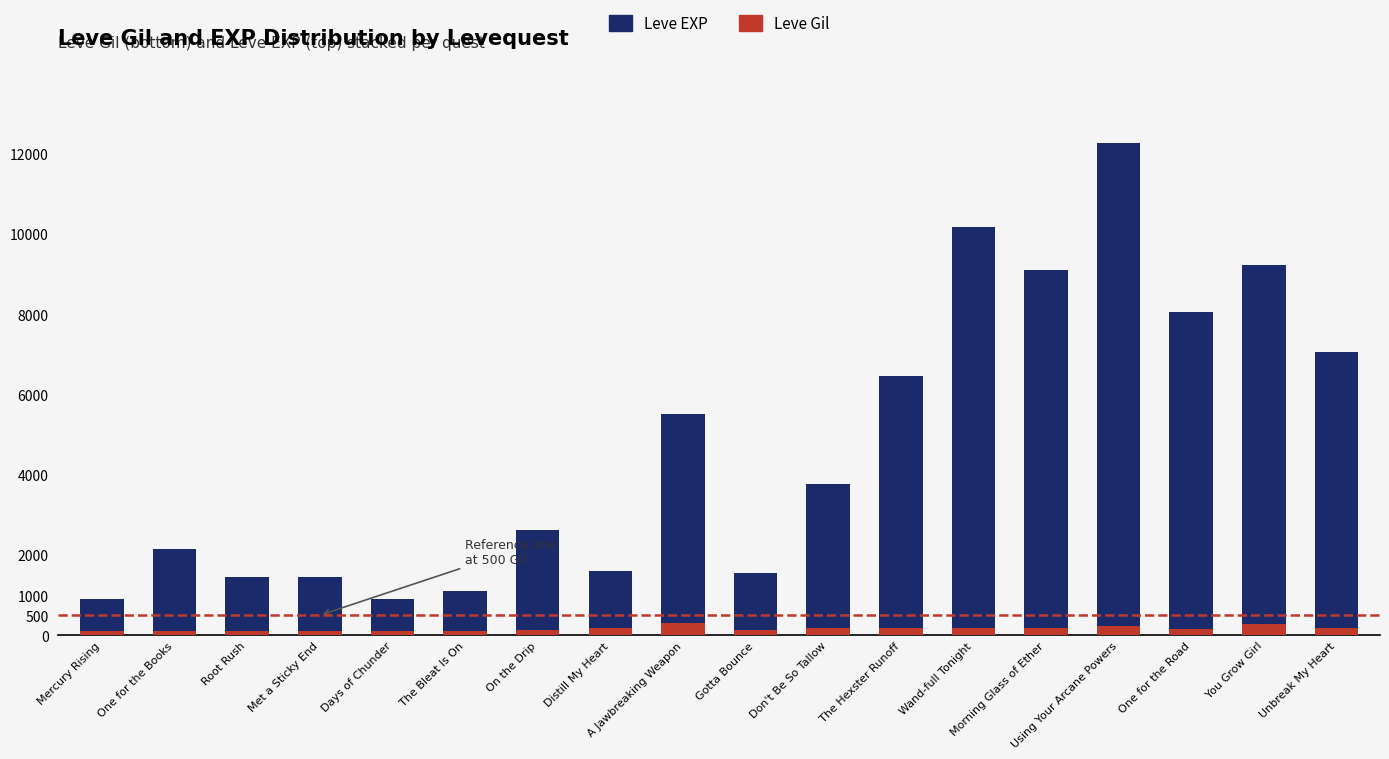

What is the highest value of the Leve Gil series?

293